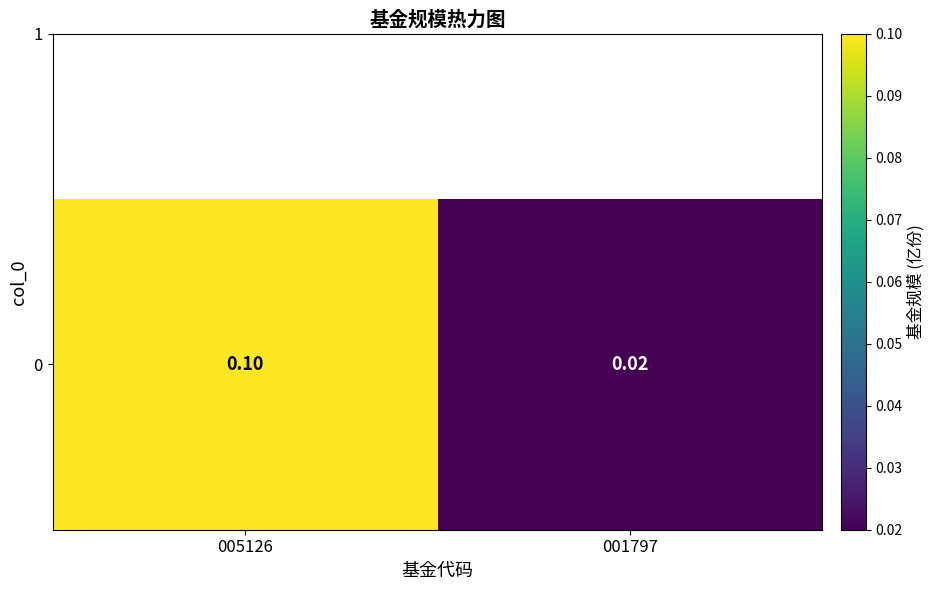

Count the values in the range 0 to 1.

2